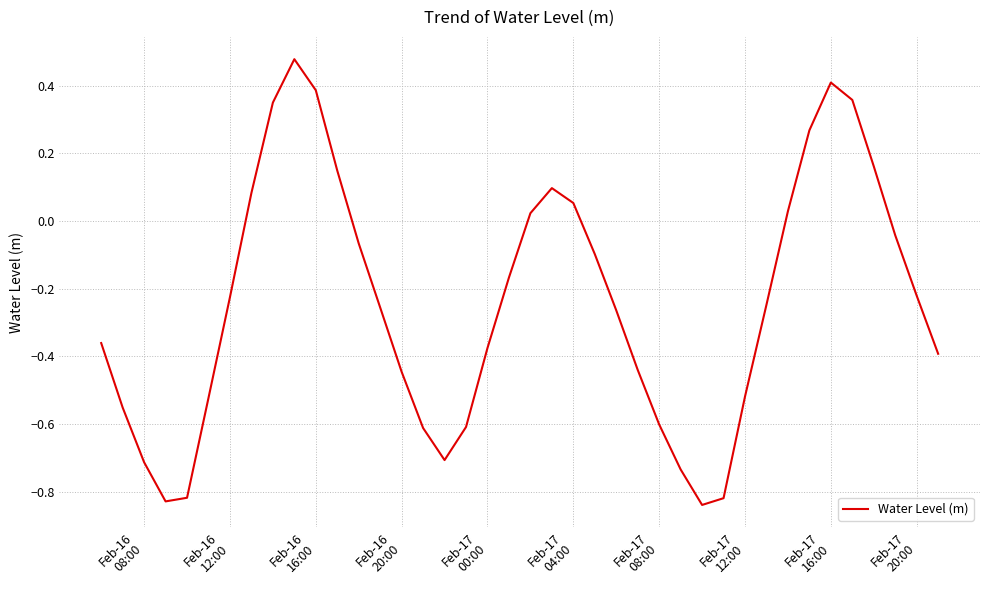

What is the difference between the maximum and minimum values?

1.3